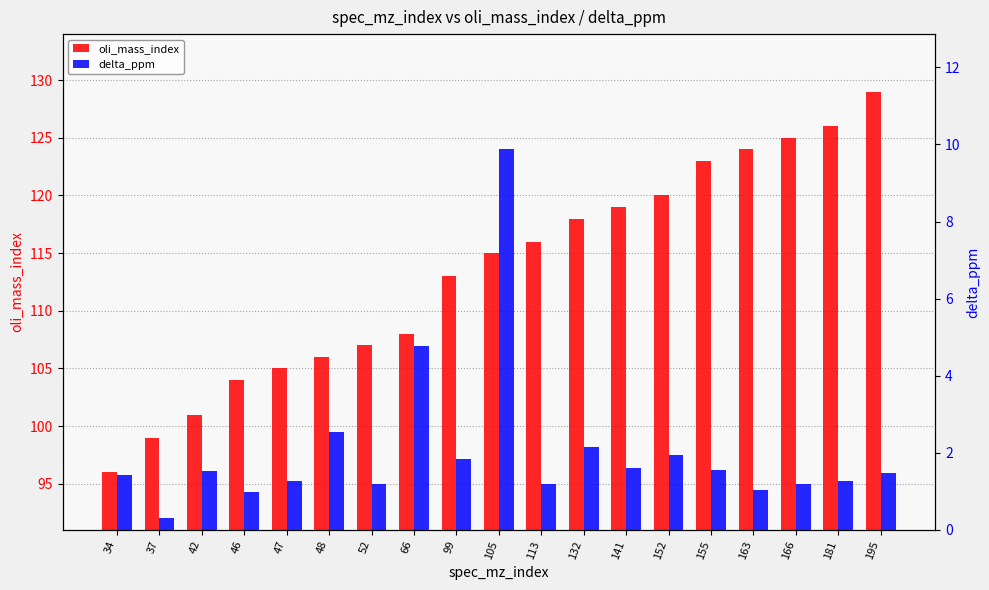

Read the delta_ppm value at 132.

2.1